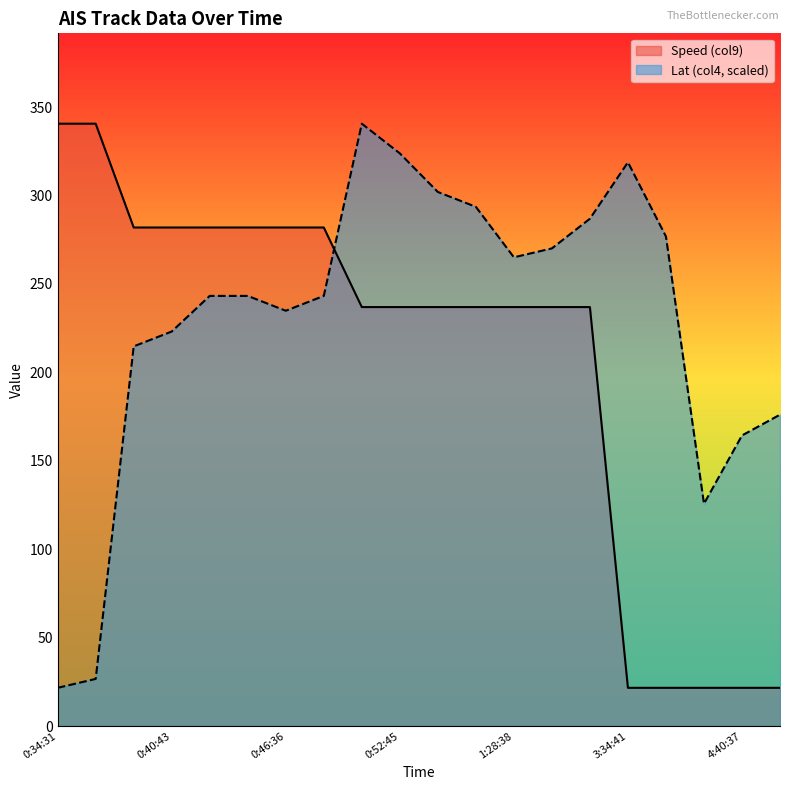

At which label does Lat (col4) first exceed 243?

0:41:36